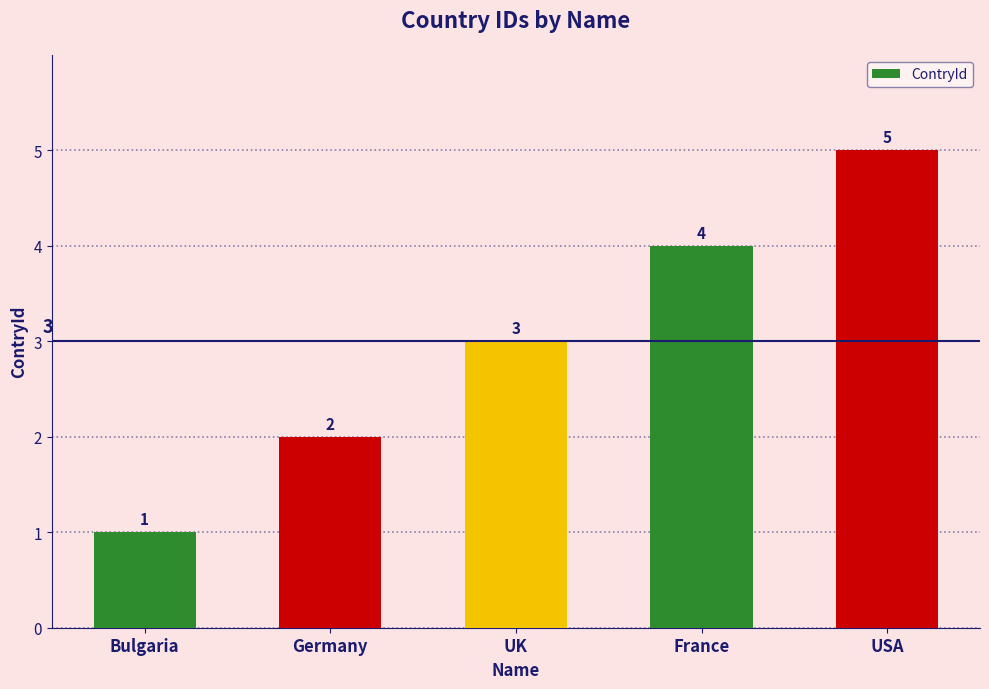

Which label corresponds to the smallest value in the chart?

Bulgaria